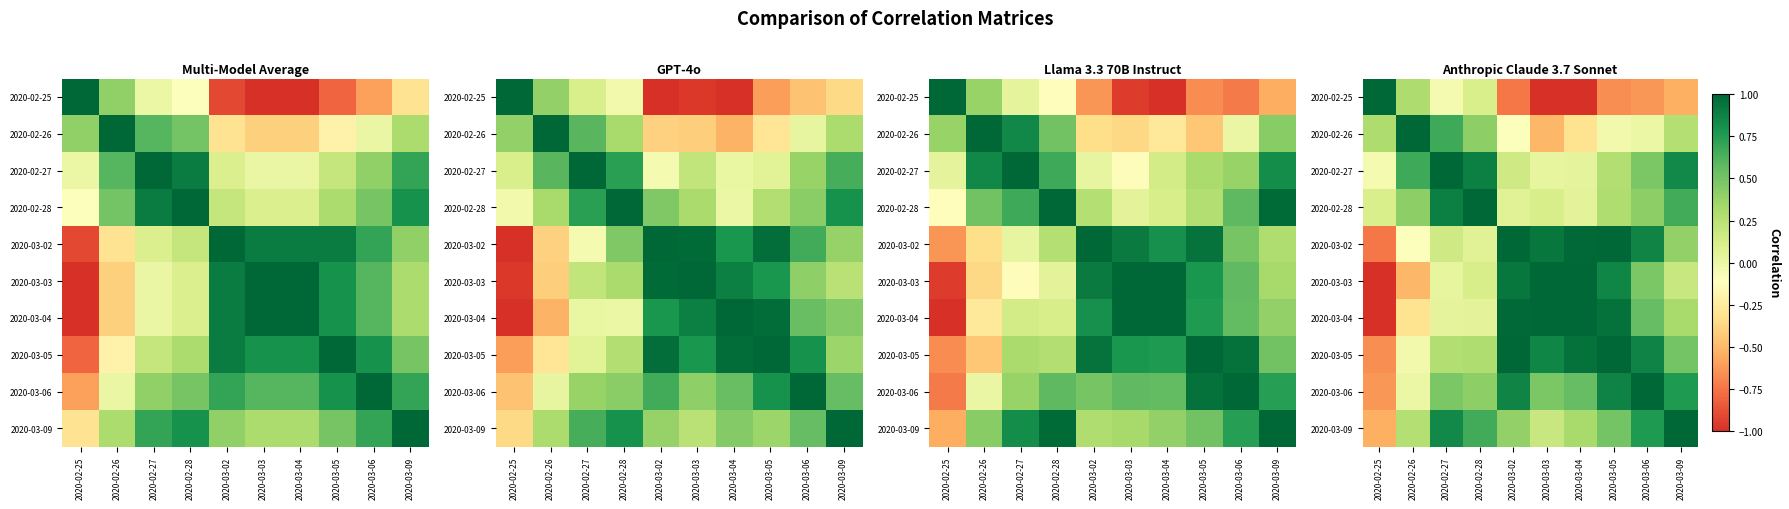

List the labels in order of 2020-02-27 value, smallest first.

2020-02-25, 2020-03-03, 2020-03-04, 2020-03-02, 2020-03-05, 2020-03-06, 2020-02-26, 2020-03-09, 2020-02-28, 2020-02-27